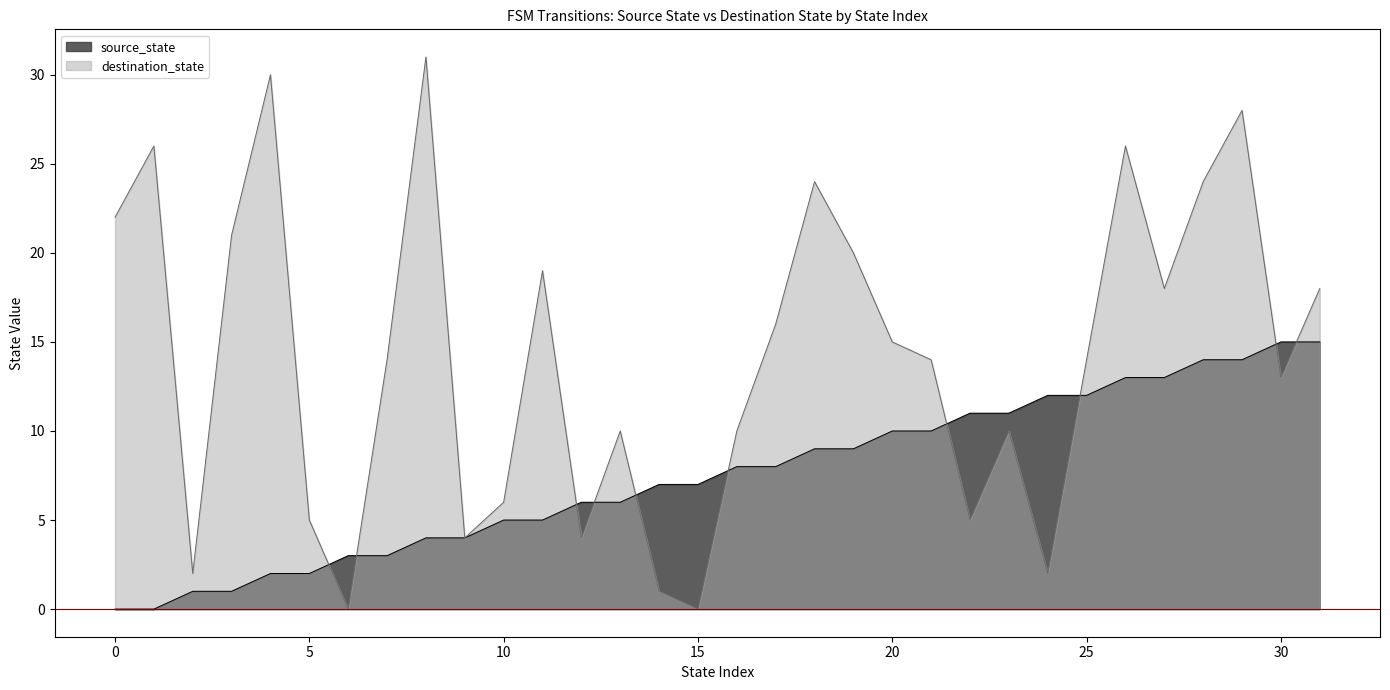

Reading left to right, extract all data points from this chart.

source_state: 0	0	1	1	2	2	3	3	4	4	5	5	6	6	7	7	8	8	9	9	10	10	11	11	12	12	13	13	14	14	15	15
destination_state: 22	26	2	21	30	5	0	14	31	4	6	19	4	10	1	0	10	16	24	20	15	14	5	10	2	14	26	18	24	28	13	18